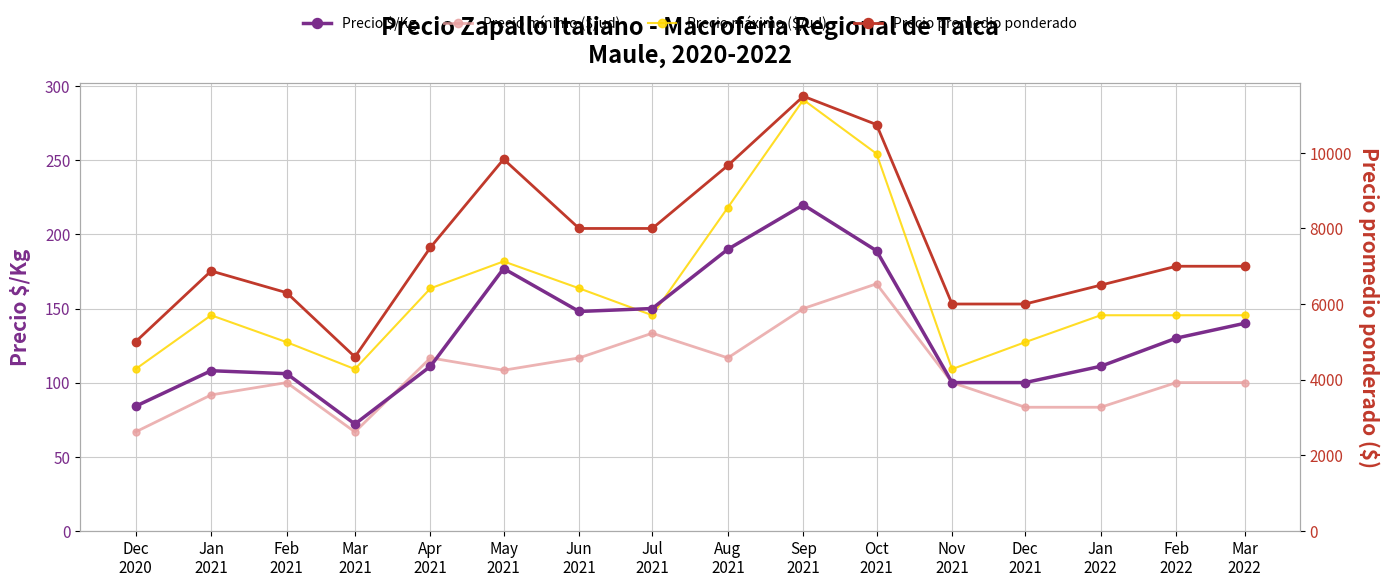

Reading left to right, what are all the values shown in this chart?

Precio $/Kg: 84.0	108.0	106.0	72.0	111.0	177.0	148.0	150.0	190.0	220.0	189.0	100.0	100.0	111.0	130.0	140.0
Precio mínimo ($/ud): 66.7	91.7	100.0	66.7	116.7	108.3	116.7	133.3	116.7	150.0	166.7	100.0	83.3	83.3	100.0	100.0
Precio máximo ($/ud): 109.1	145.5	127.3	109.1	163.6	181.8	163.6	145.5	218.2	290.9	254.5	109.1	127.3	145.5	145.5	145.5
Precio promedio ponderado: 5000.0	6875.0	6300.0	4600.0	7500.0	9833.0	8000.0	8000.0	9667.0	11500.0	10750.0	6000.0	6000.0	6500.0	7000.0	7000.0